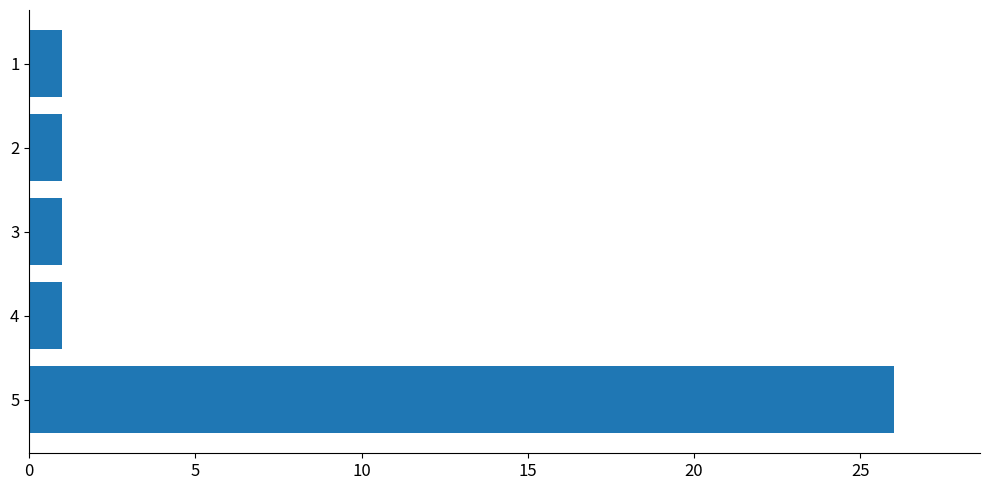

What is the greatest value displayed?

26